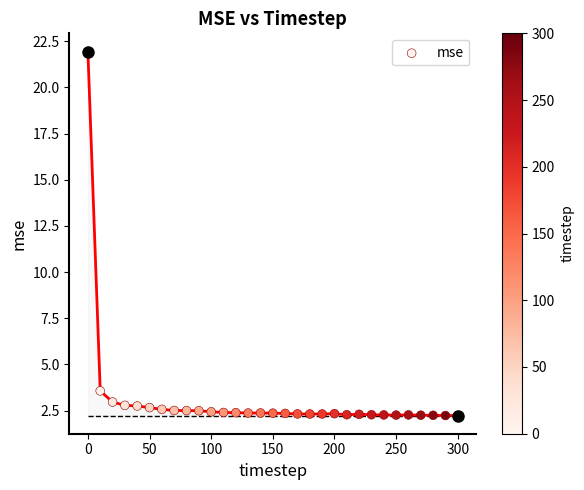

What Y value in the scatter plot is closest to 12?

3.6